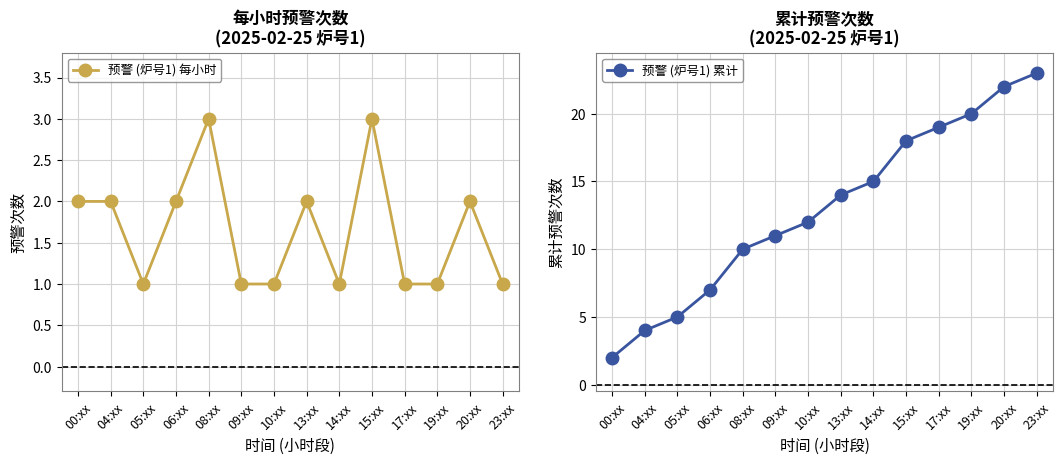

Is this an area chart (filled region under the line)?

No